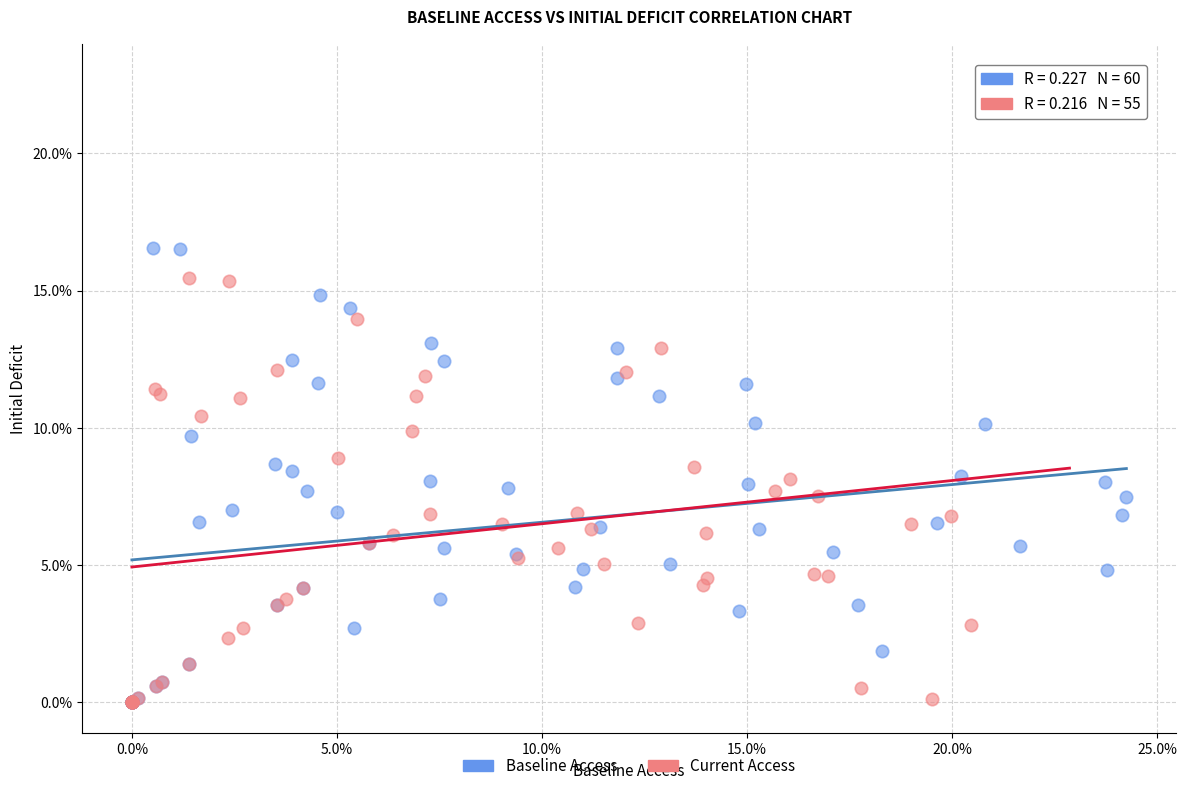

Which series reaches the maximum Y coordinate?

Current Access